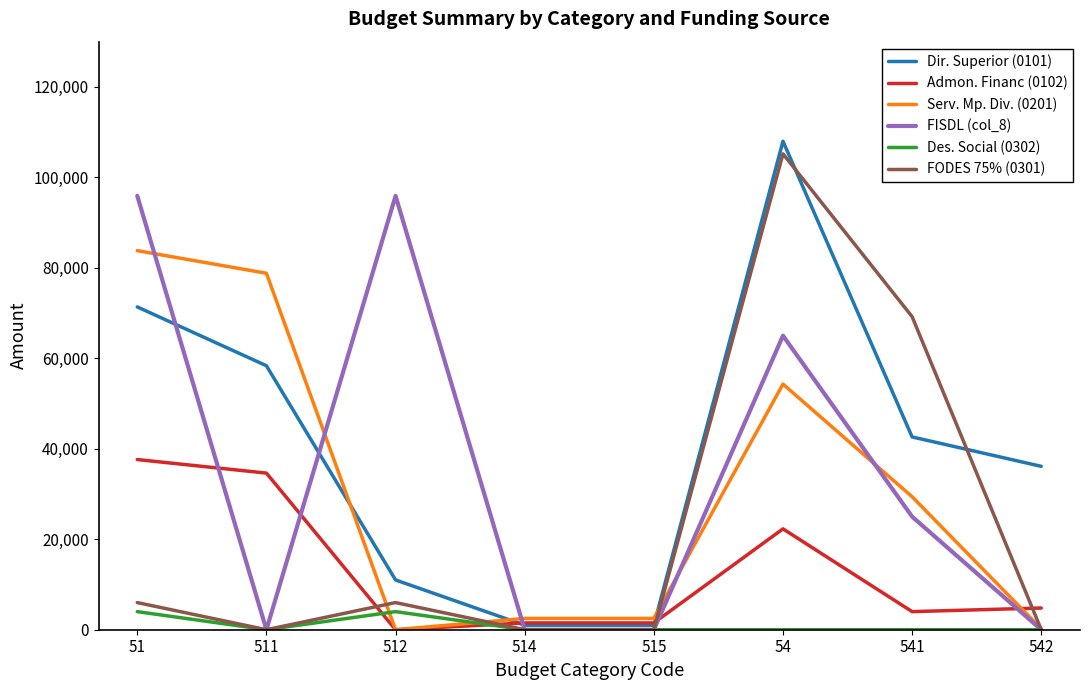

What is the maximum value for Dir. Superior (0101)?

107990.0